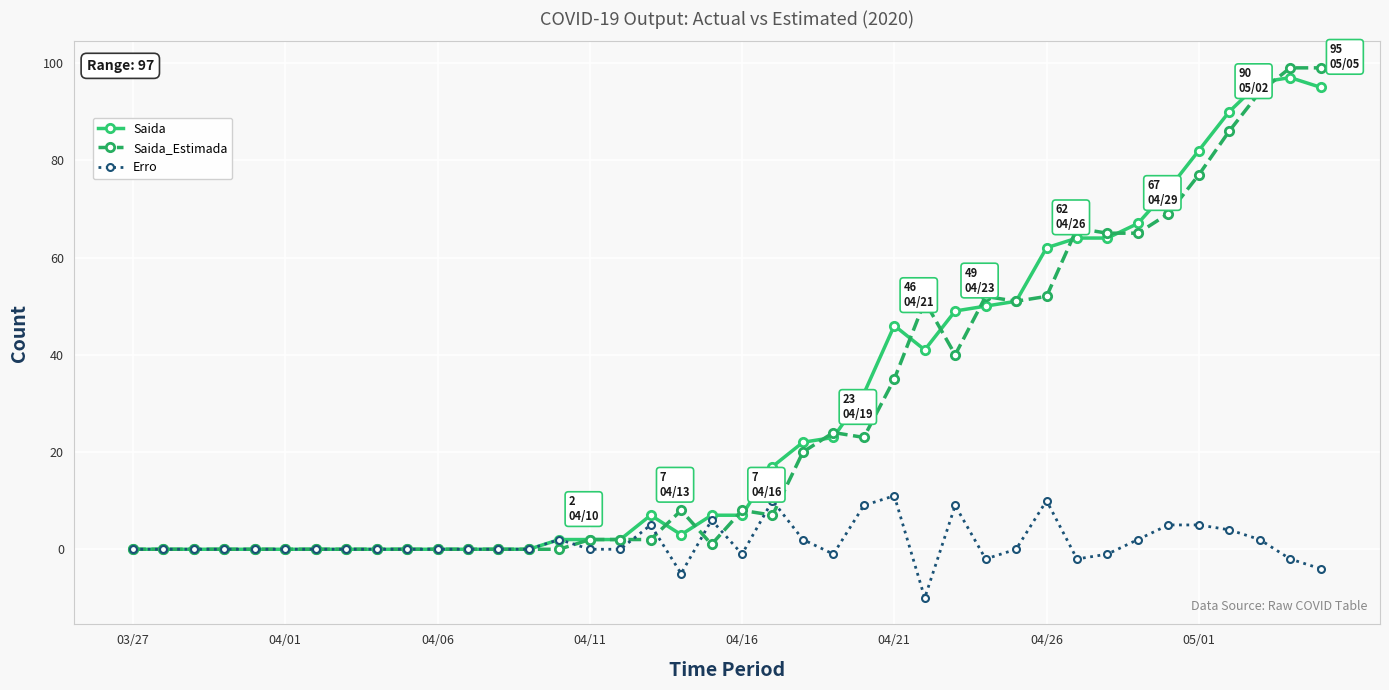

Reading left to right, list all the values displayed in this chart.

Saida: 0	0	0	0	0	0	0	0	0	0	0	0	0	0	2	2	2	7	3	7	7	17	22	23	32	46	41	49	50	51	62	64	64	67	74	82	90	96	97	95
Saida_Estimada: 0	0	0	0	0	0	0	0	0	0	0	0	0	0	0	2	2	2	8	1	8	7	20	24	23	35	51	40	52	51	52	66	65	65	69	77	86	94	99	99
Erro: 0	0	0	0	0	0	0	0	0	0	0	0	0	0	2	0	0	5	-5	6	-1	10	2	-1	9	11	-10	9	-2	0	10	-2	-1	2	5	5	4	2	-2	-4